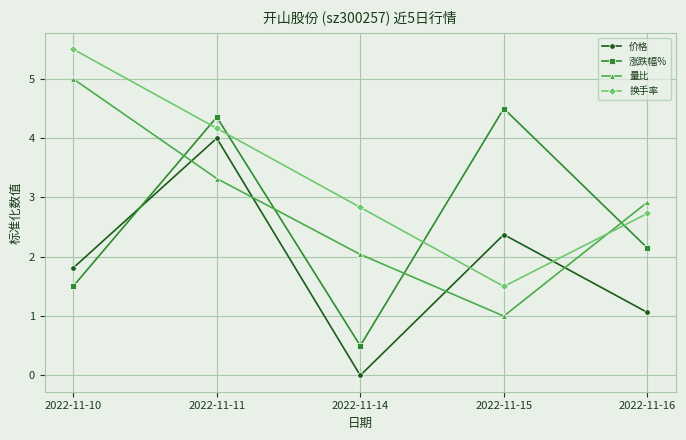

What is the sum of all 量比 values?

14.3